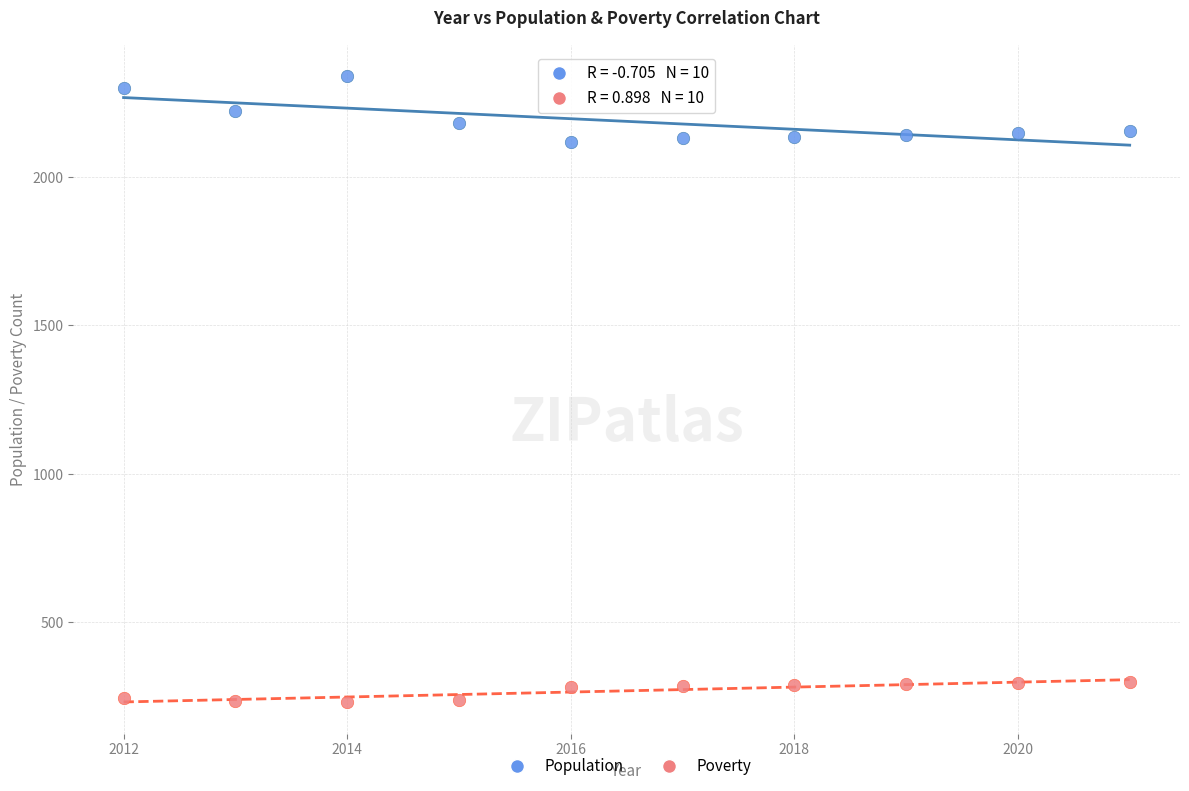

Which series contains the lowest Y value?

Poverty